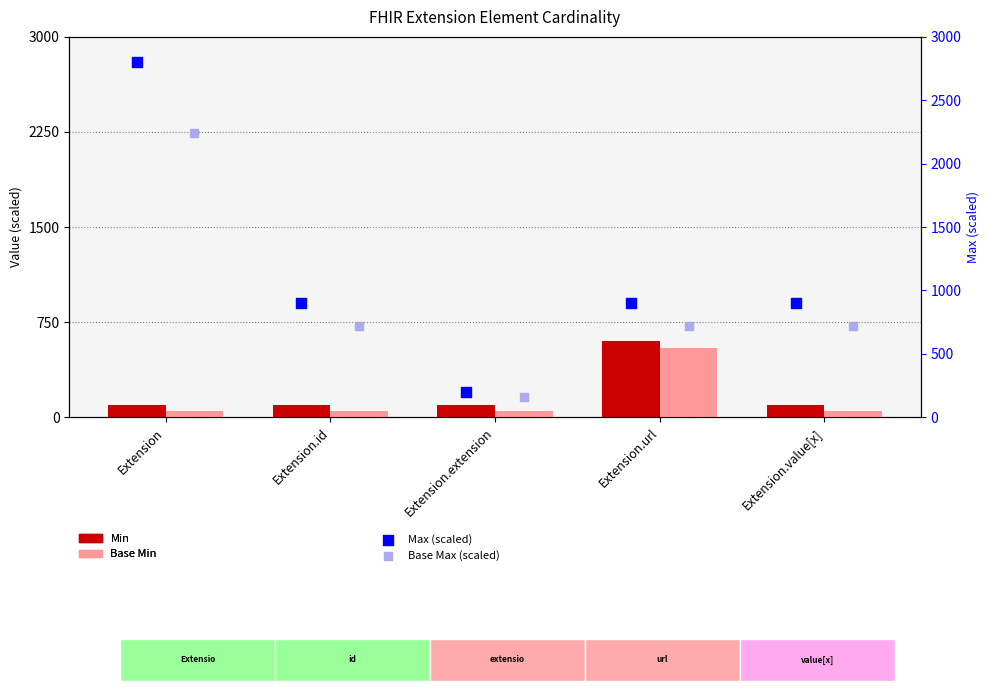

Which series reaches the minimum Y coordinate?

Base Min